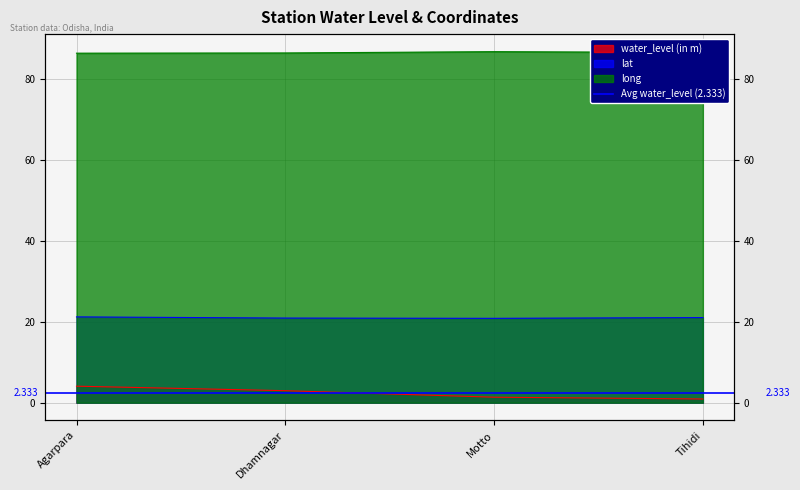

What is the difference between the second highest and minimum values in the long series?

0.2